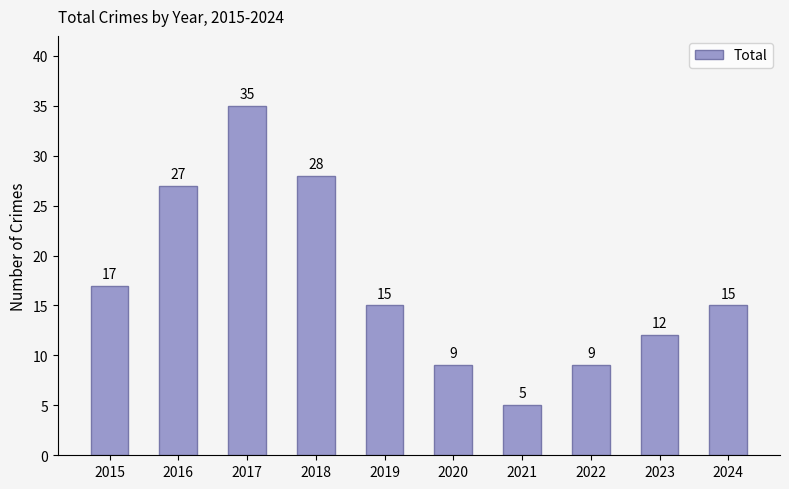

Approximately how many times larger is the value at 2019 compared to 2015?

0.9